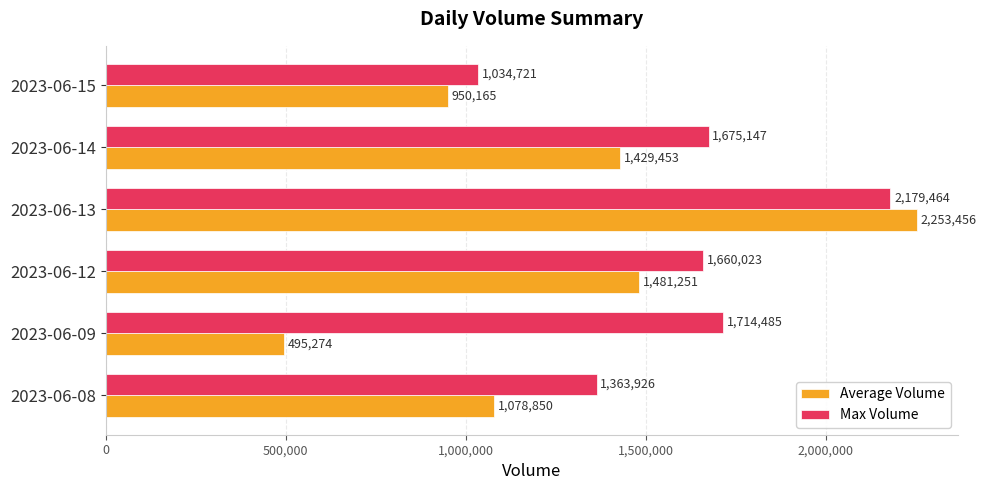

The value of Max Volume at 2023-06-13 is 1243863. True or false?

False